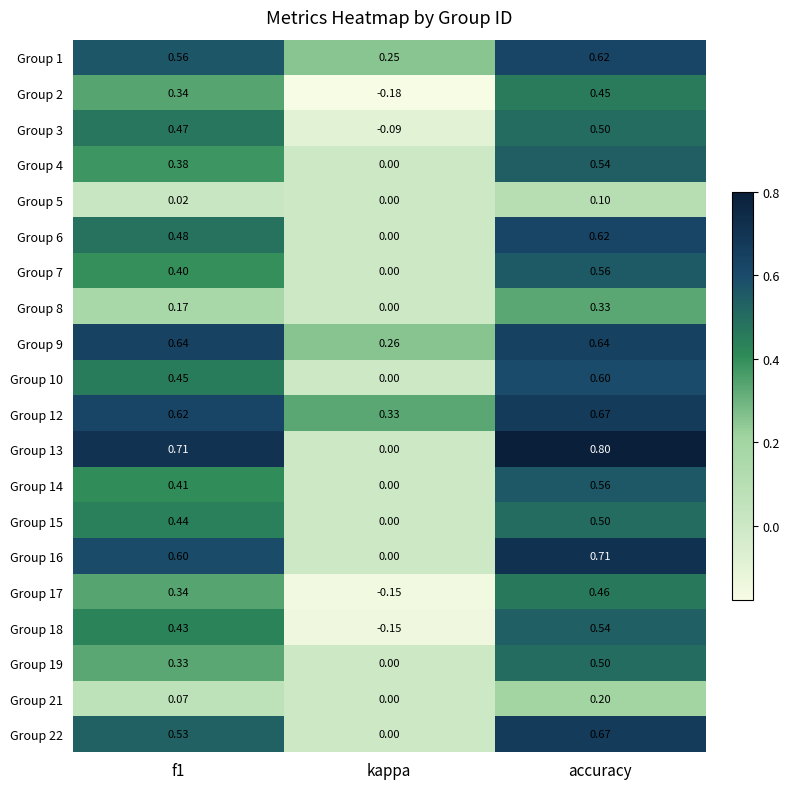

Which category has the lowest value across all series?

kappa